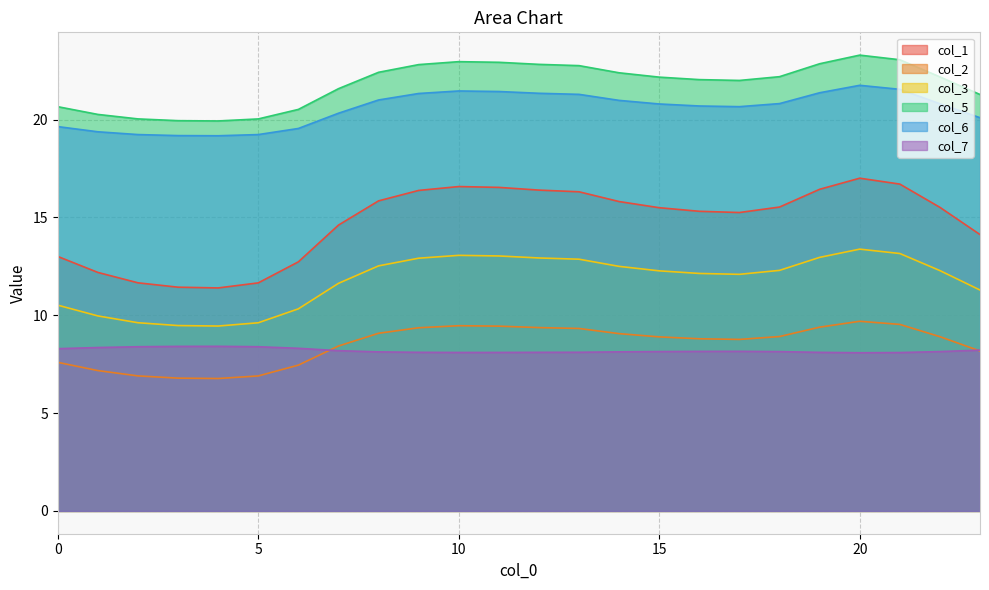

What is the total value across all series at 3?

75.2